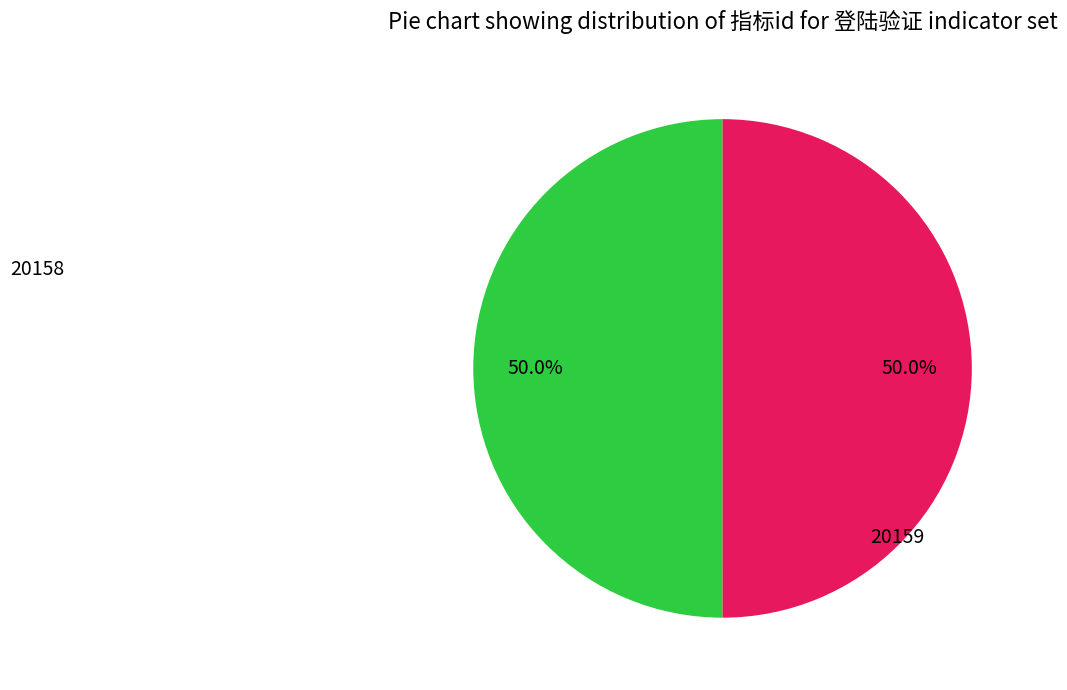

Count the number of slices in the pie.

2